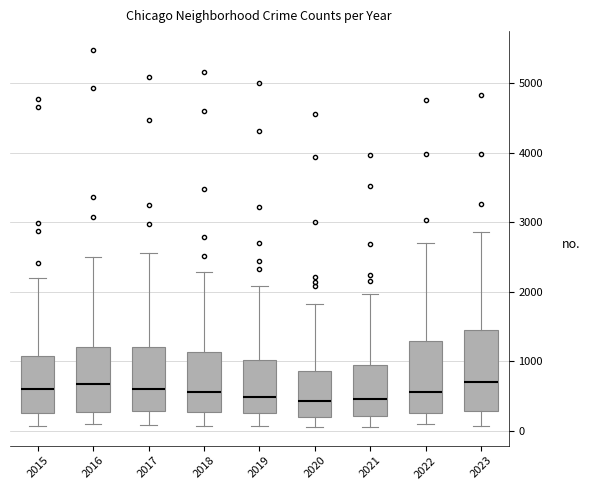

Reading left to right, read every box against the y-axis: the position of its median line, the range the box covers, and the ends of its whiskers. The values are not printed on the chart, so give them approximately, as read against the axis.

2015: median 600, box 300 to 1100, whiskers 100 to 2200
2016: median 700, box 300 to 1200, whiskers 100 to 2500
2017: median 600, box 300 to 1200, whiskers 100 to 2600
2018: median 600, box 300 to 1100, whiskers 100 to 2300
2019: median 500, box 300 to 1000, whiskers 100 to 2100
2020: median 400, box 200 to 900, whiskers 100 to 1800
2021: median 500, box 200 to 900, whiskers 100 to 2000
2022: median 600, box 300 to 1300, whiskers 100 to 2700
2023: median 700, box 300 to 1500, whiskers 100 to 2900